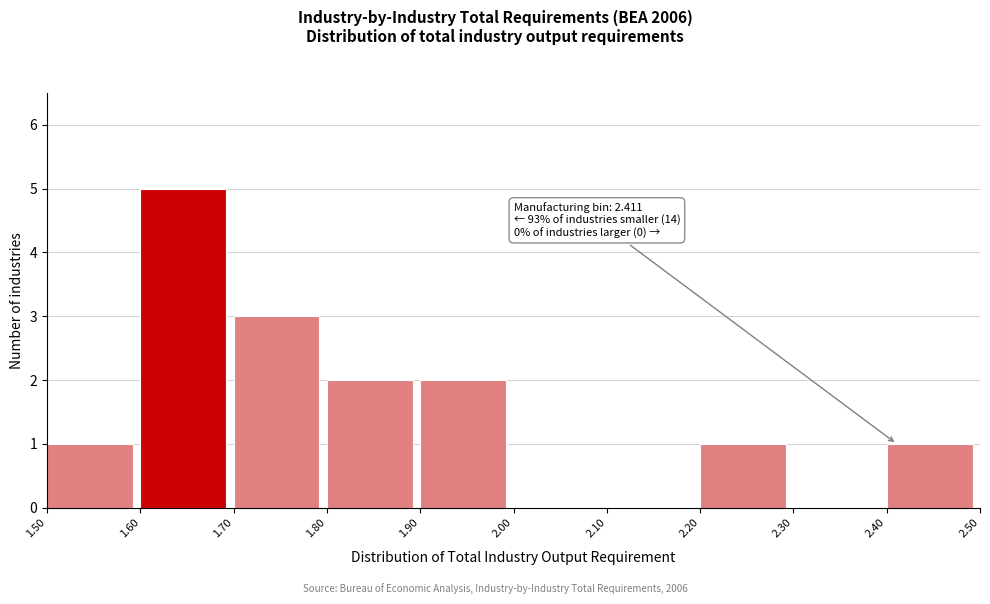

Over which range of the x-axis is the bar tallest?

1.60 to 1.70